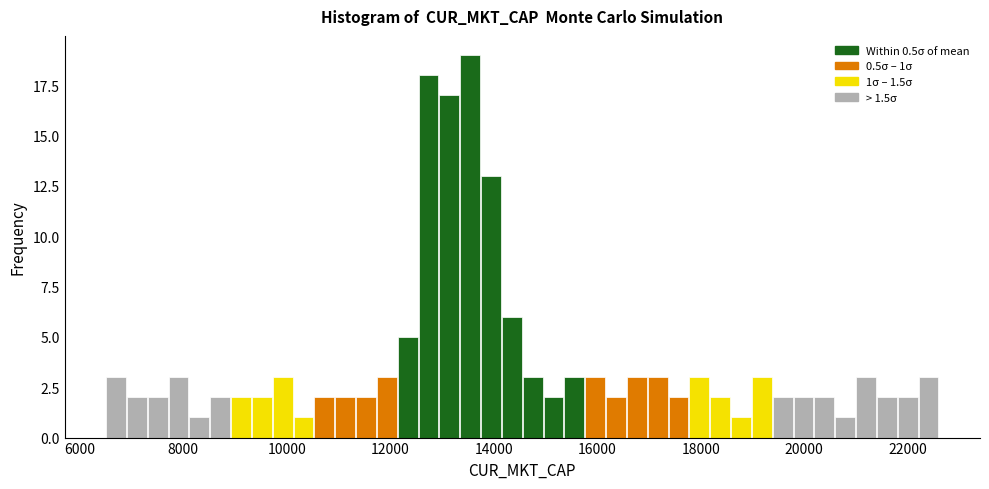

Around what value on the x-axis is the tallest bar? Give the approximate position of its centre, as read against the axis.

13600